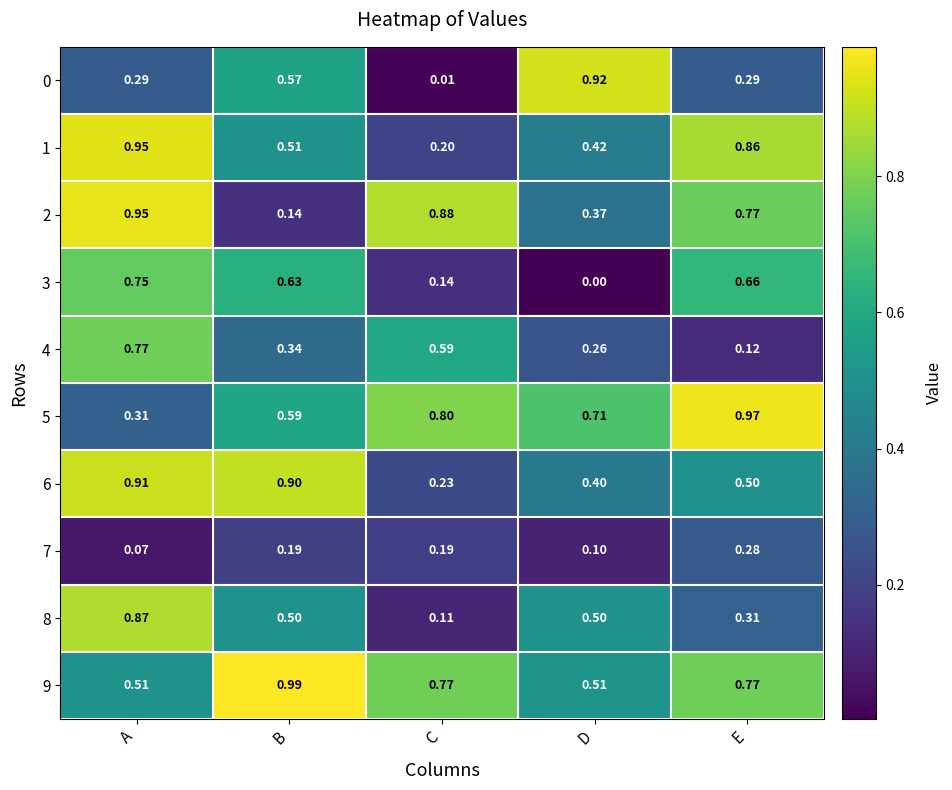

At which label does 5 reach its peak?

E